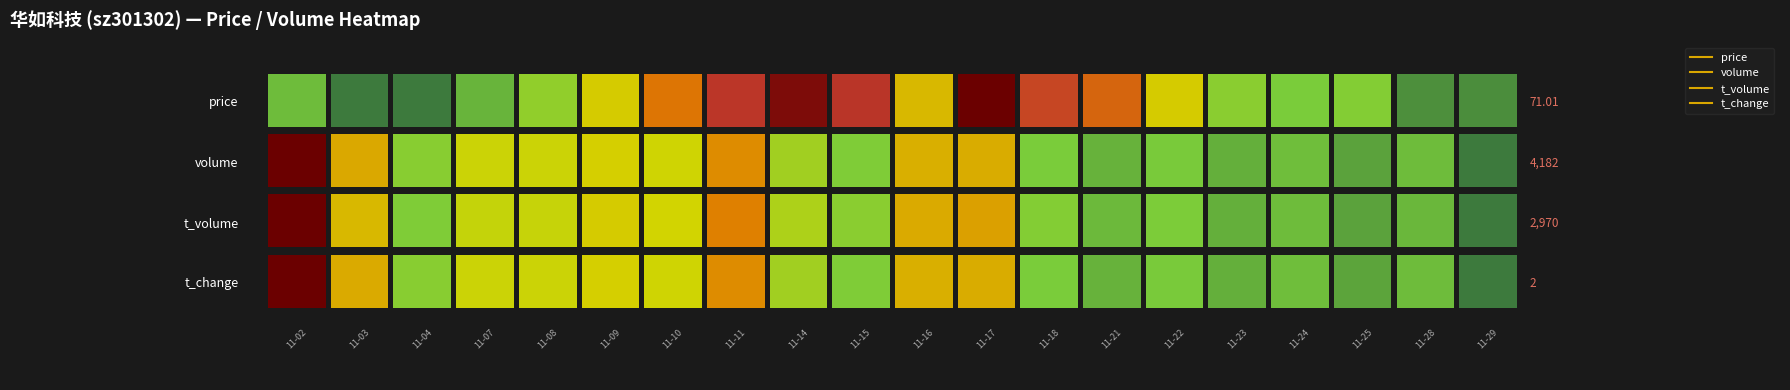

Reading left to right, list all the values displayed in this chart.

price: 0=72.2	1=70.5	2=70.5	3=72.0	4=73.1	5=74.9	6=77.0	7=79.0	8=80.5	9=79.0	10=75.3	11=81.0	12=78.4	13=77.5	14=74.9	15=73.0	16=72.6	17=72.8	18=71.0	19=71.0
volume: 0=41583.0	1=22740.0	2=12867.0	3=18465.0	4=18456.0	5=19578.0	6=18758.0	7=25201.0	8=14904.0	9=12091.0	10=22280.0	11=22534.0	12=11646.0	13=9392.0	14=11565.0	15=9096.0	16=10335.0	17=7977.0	18=10241.0	19=4182.0
t_volume: 0=31279.0	1=16044.0	2=9039.0	3=13321.0	4=13449.0	5=14834.0	6=14191.0	7=19667.0	8=11858.0	9=9694.0	10=16952.0	11=17662.0	12=9257.0	13=7352.0	14=8748.0	15=6636.0	16=7595.0	17=5817.0	18=7279.0	19=2970.0
t_change: 0=16.6	1=9.1	2=5.1	3=7.4	4=7.4	5=7.8	6=7.5	7=10.1	8=6.0	9=4.8	10=8.9	11=9.0	12=4.7	13=3.8	14=4.6	15=3.6	16=4.1	17=3.2	18=4.1	19=1.7